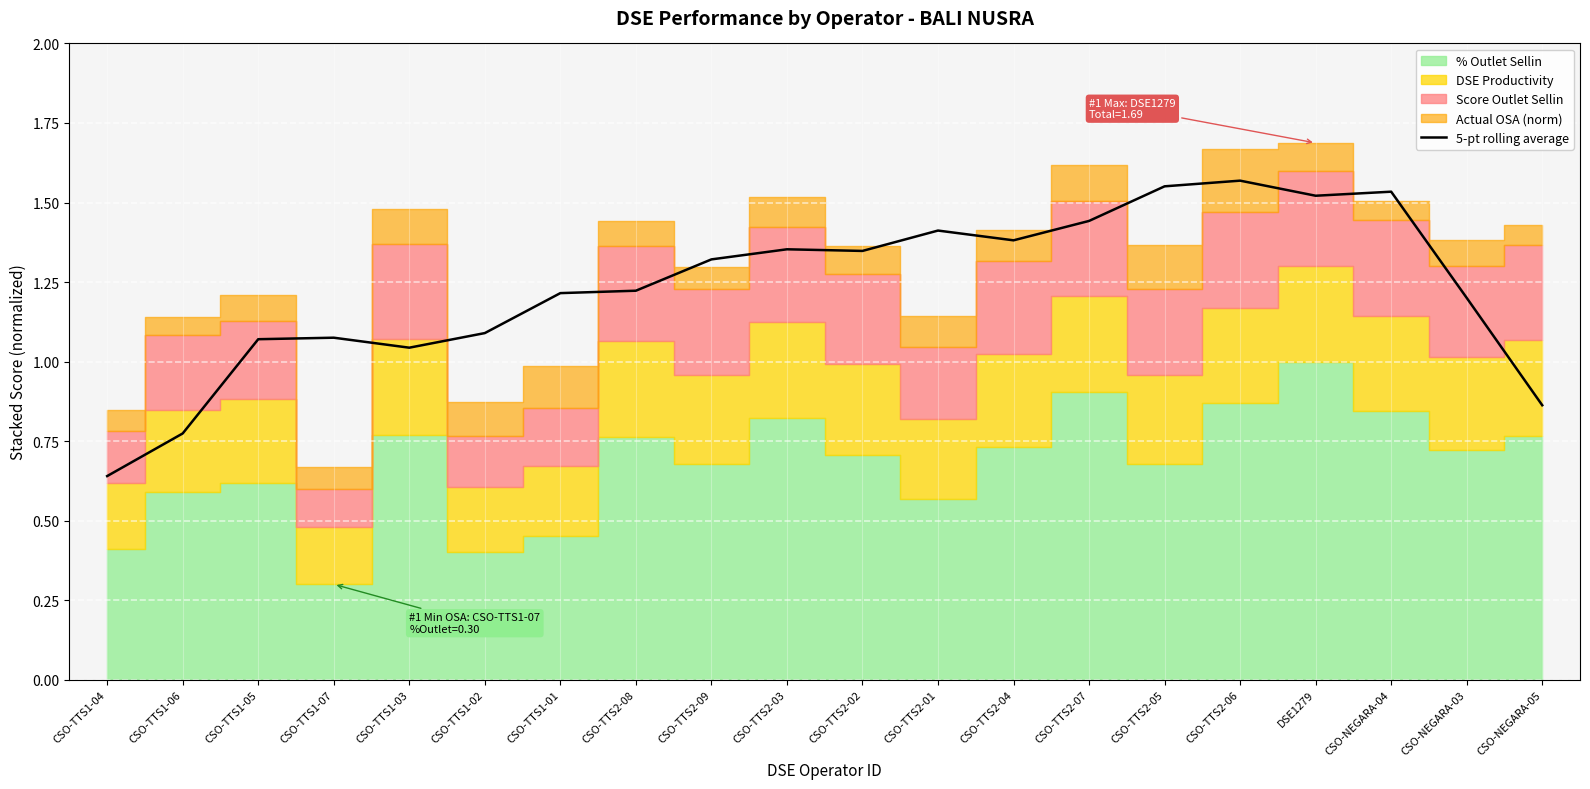

What is the average value?

1.2